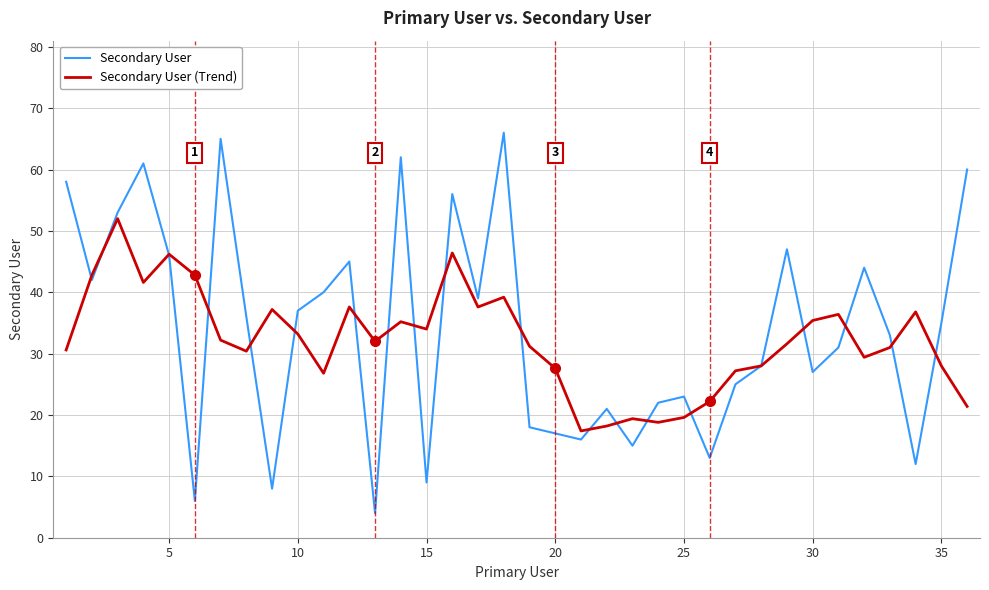

Which series has the largest range (max minus min)?

Secondary User